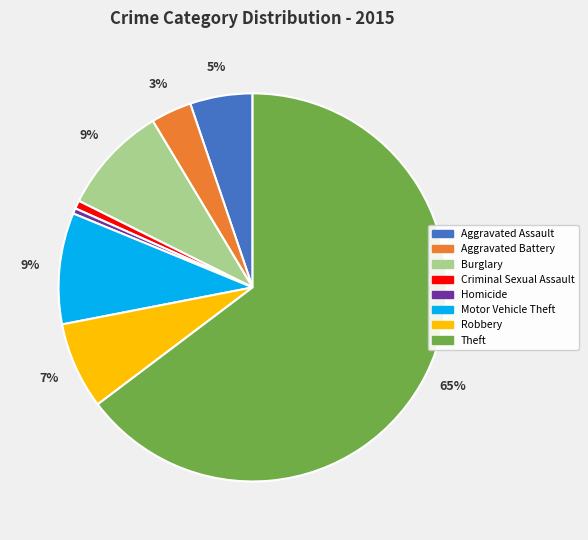

To the nearest percent, what is the difference between the Criminal Sexual Assault and Burglary slice percentages?

8%